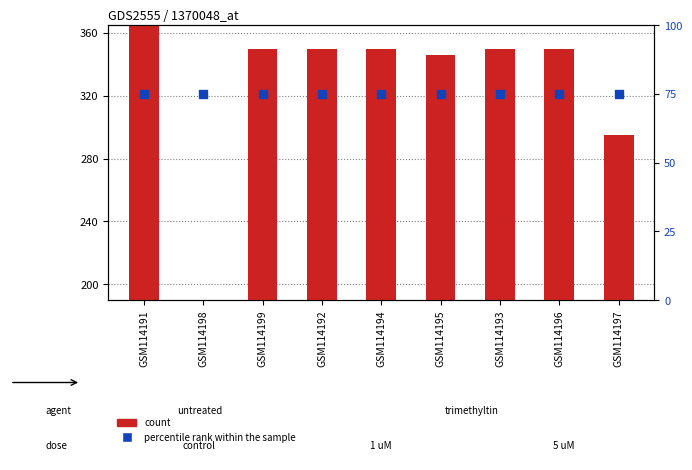

Is the value of percentile rank within the sample at GSM114198 greater than the value of count at GSM114194?

No